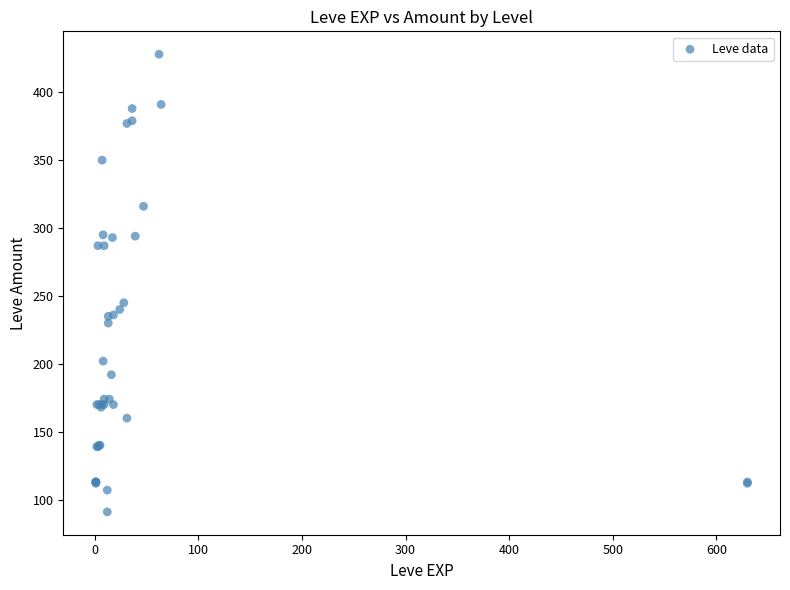

What Y value in the scatter plot is closest to 259?

245